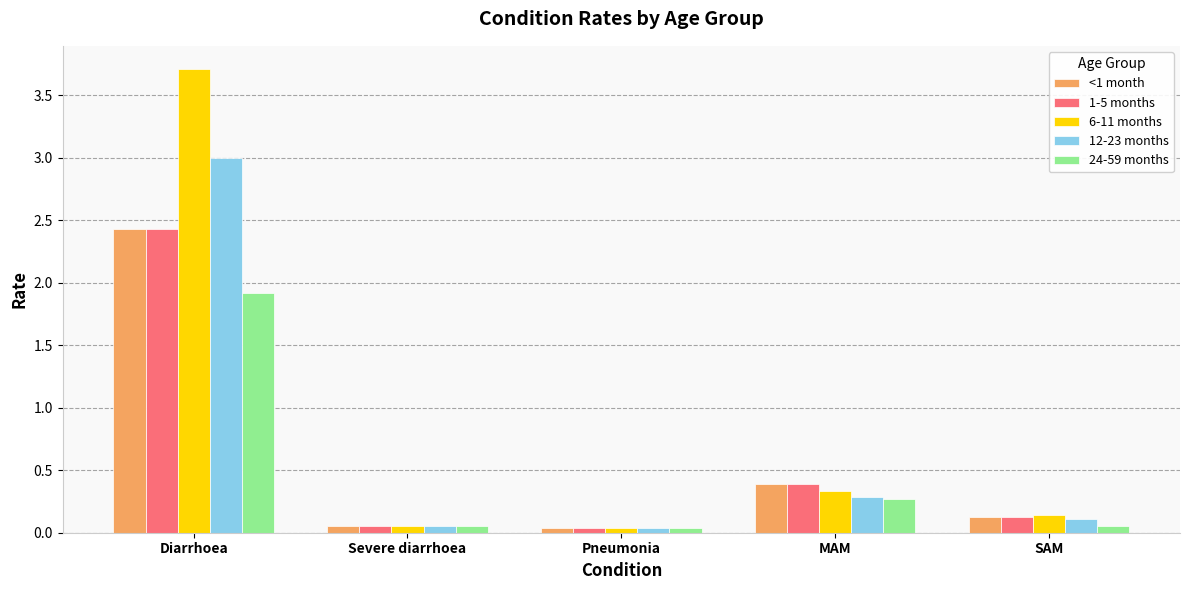

The value of <1 month at Diarrhoea is 2.4. True or false?

True